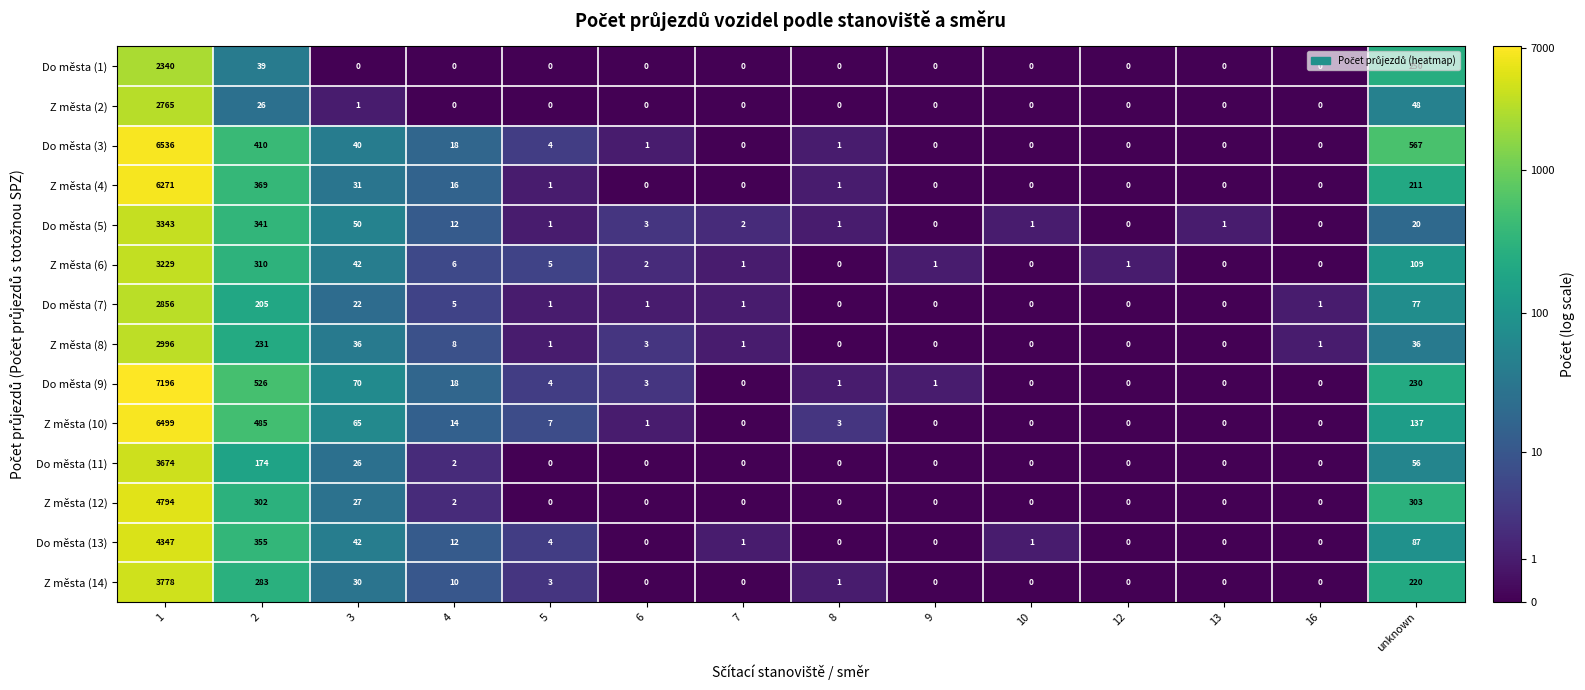

Rank the series by their maximum value, from lowest to highest.

Do města (1), Z města (2), Do města (7), Z města (8), Z města (6), Do města (5), Do města (11), Z města (14), Do města (13), Z města (12), Z města (4), Z města (10), Do města (3), Do města (9)